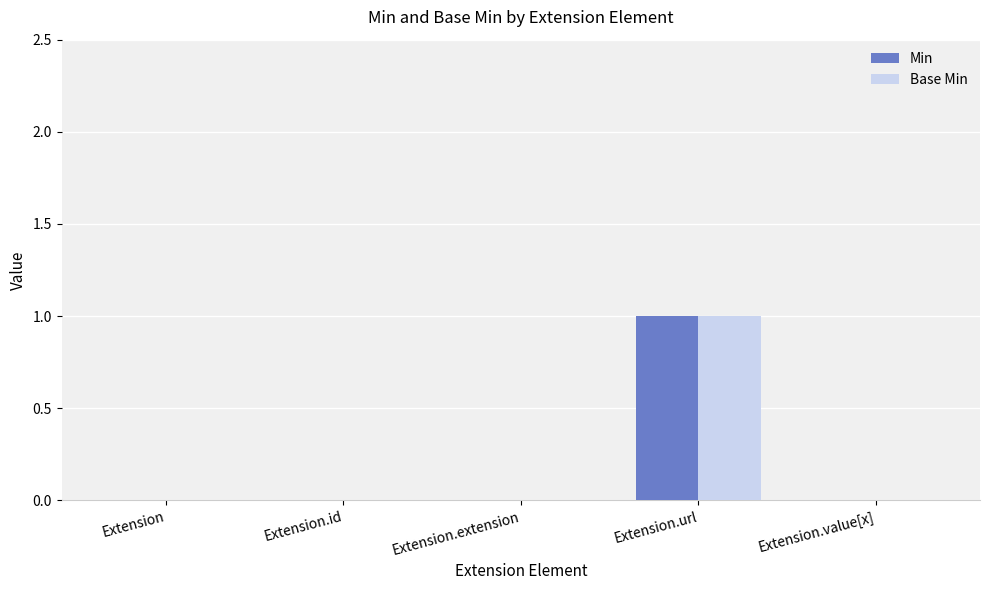

The value of Base Min at Extension.extension is 0. True or false?

True